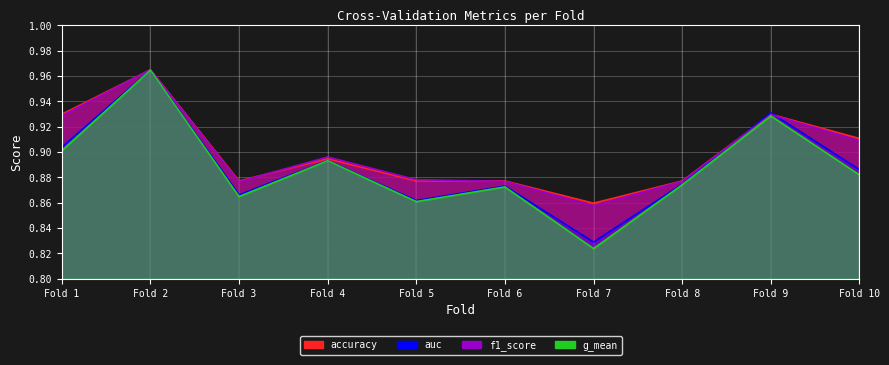

List the labels in order of f1_score value, smallest first.

Fold 7, Fold 3, Fold 6, Fold 8, Fold 5, Fold 4, Fold 10, Fold 1, Fold 9, Fold 2